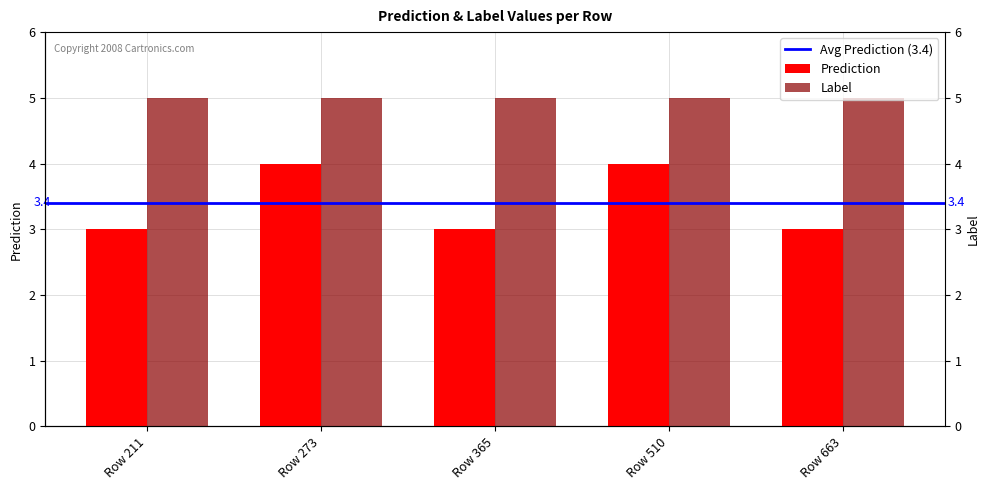

How many data points are above 3?

2